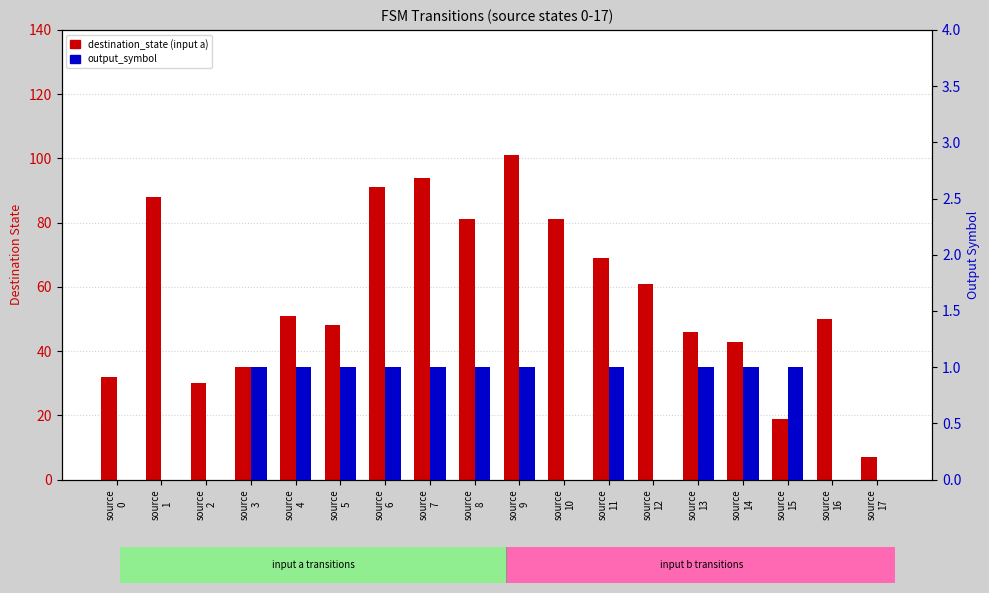

The destination_state (input a) series shows 139 at source
7. True or false?

False